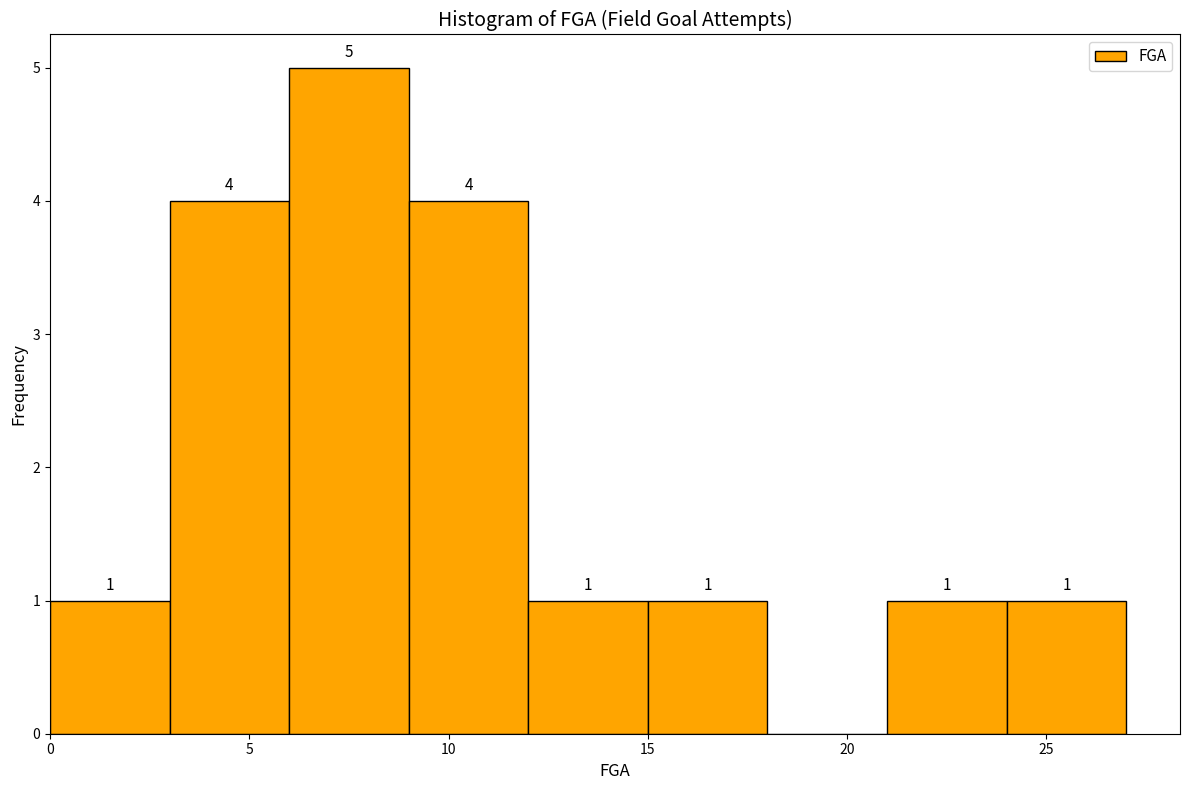

Over which range of the x-axis is the bar tallest?

6 to 9